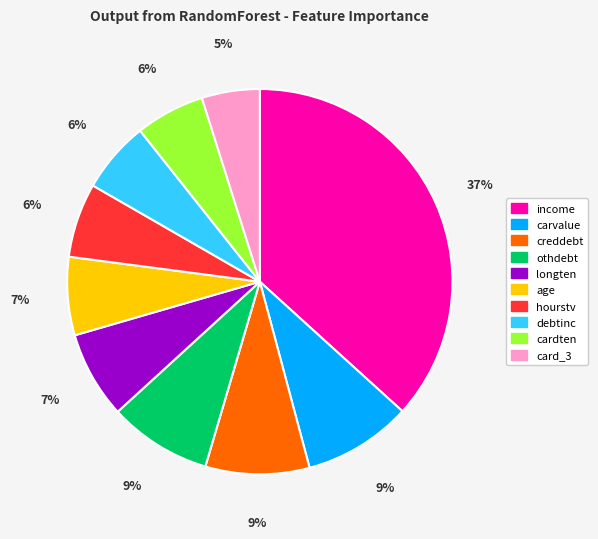

To the nearest percent, what portion does carvalue represent?

9%